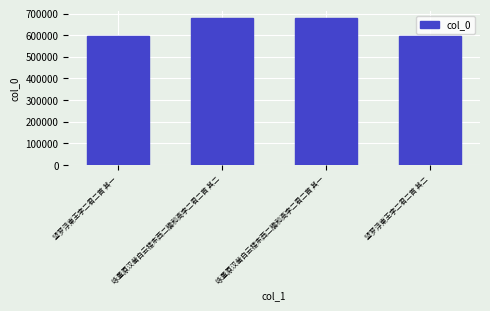

What is the difference between the second highest and second lowest values?

79737